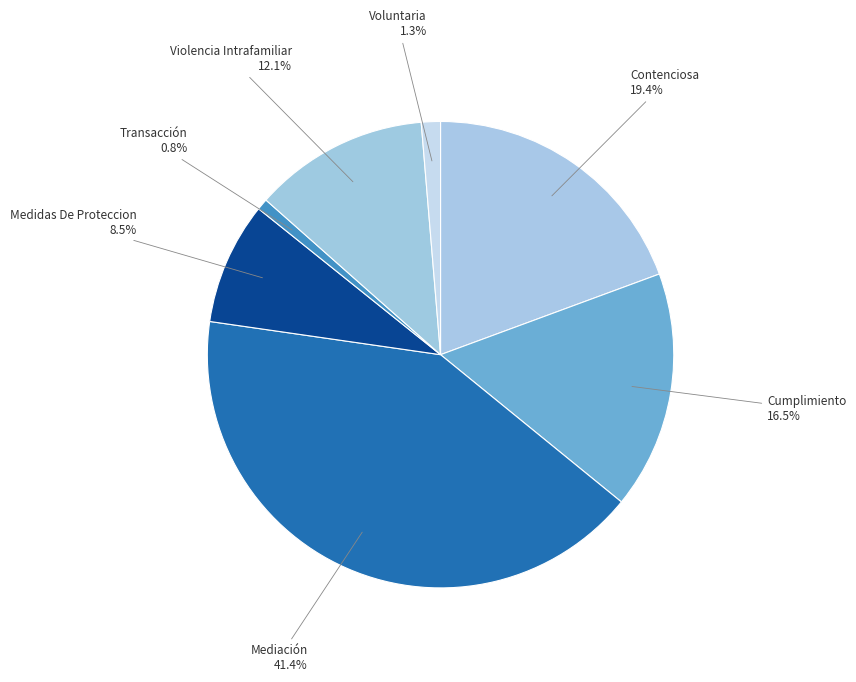

True or false: Violencia Intrafamiliar accounts for 12% of the total.

True